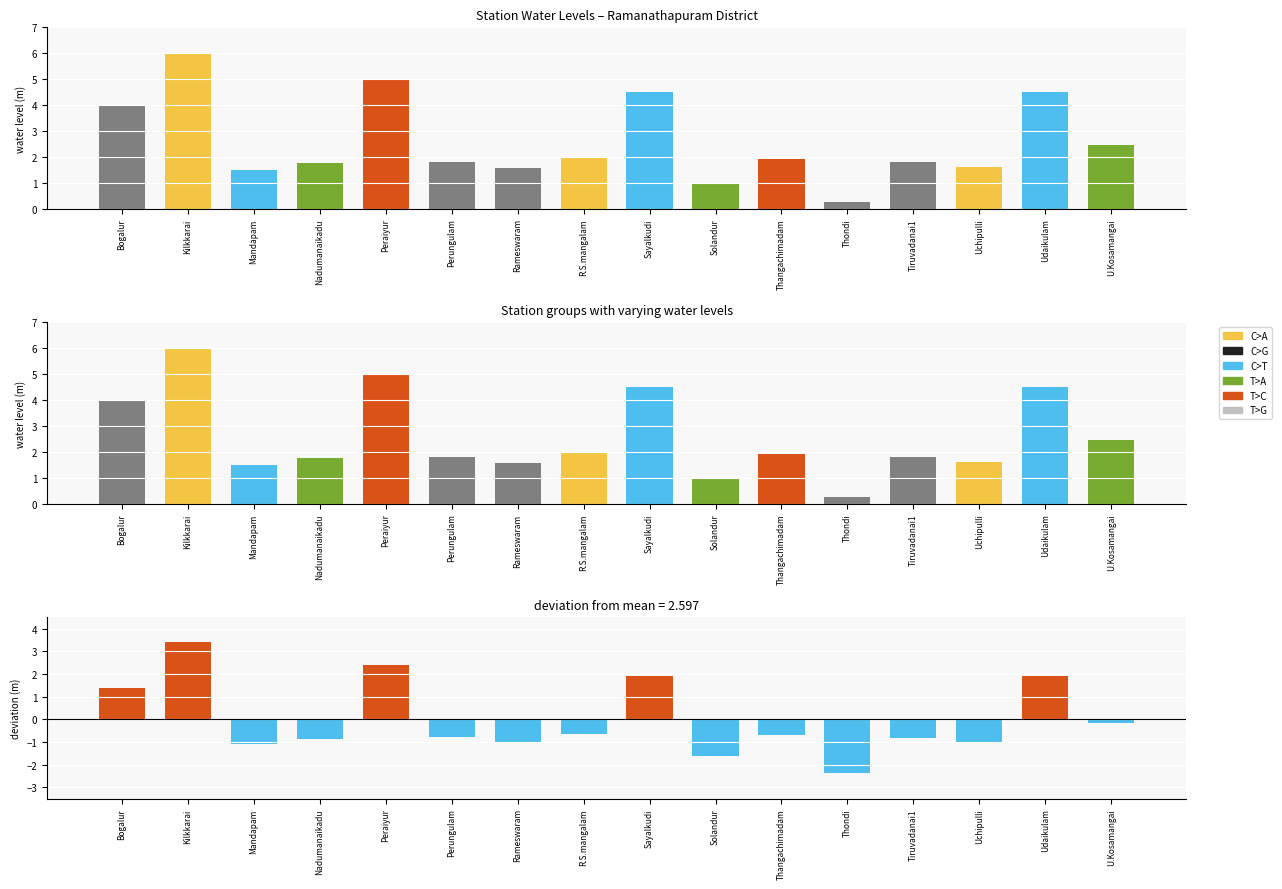

What position from the right is Thangachimadam?

6